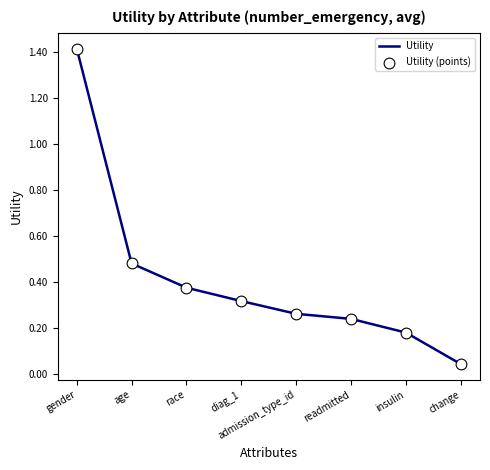

Which has a higher value, change or gender?

gender